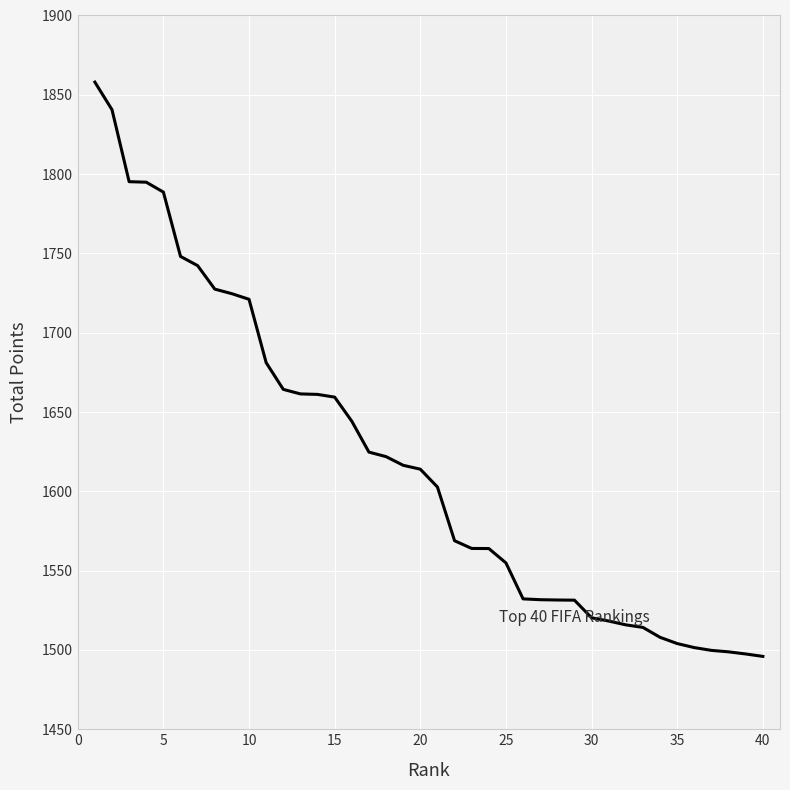

What is the difference between the maximum and minimum values?

362.1